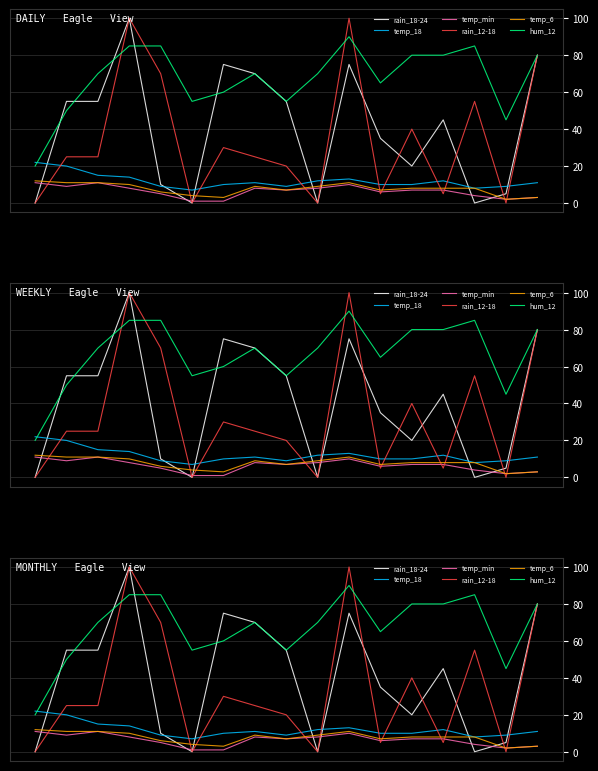

What is the approximate value of hum_12 at 13, to the nearest 5?

80